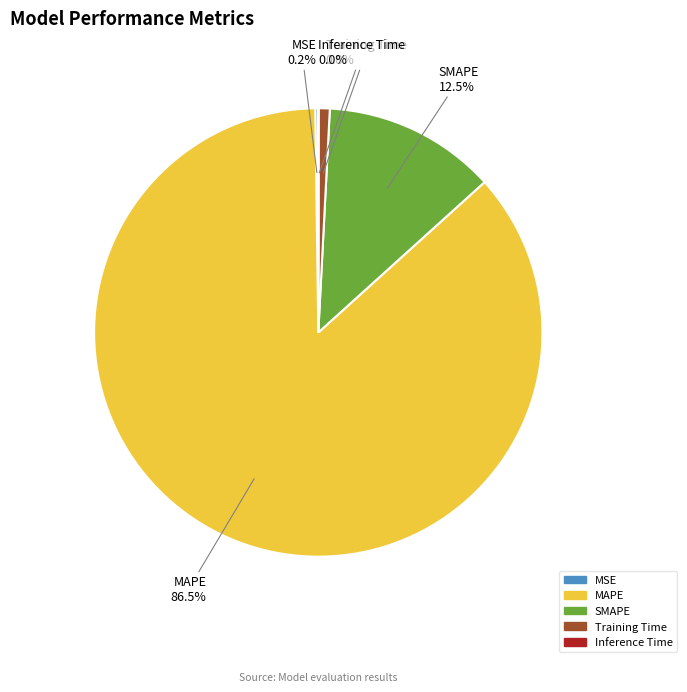

Do Training Time and SMAPE together represent more than half of the pie?

No